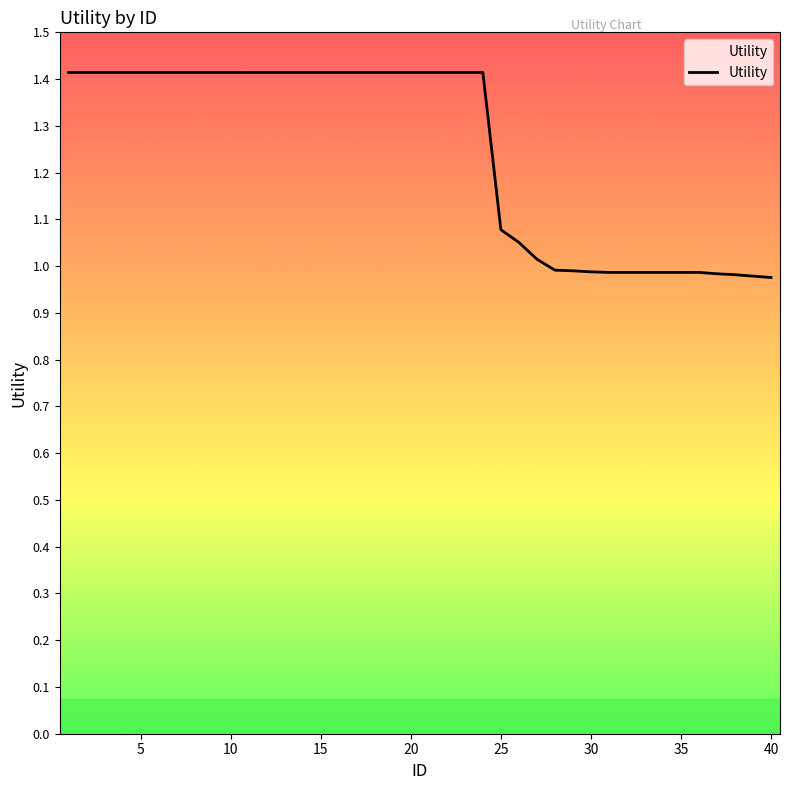

Is this an area chart (filled region under the line)?

No